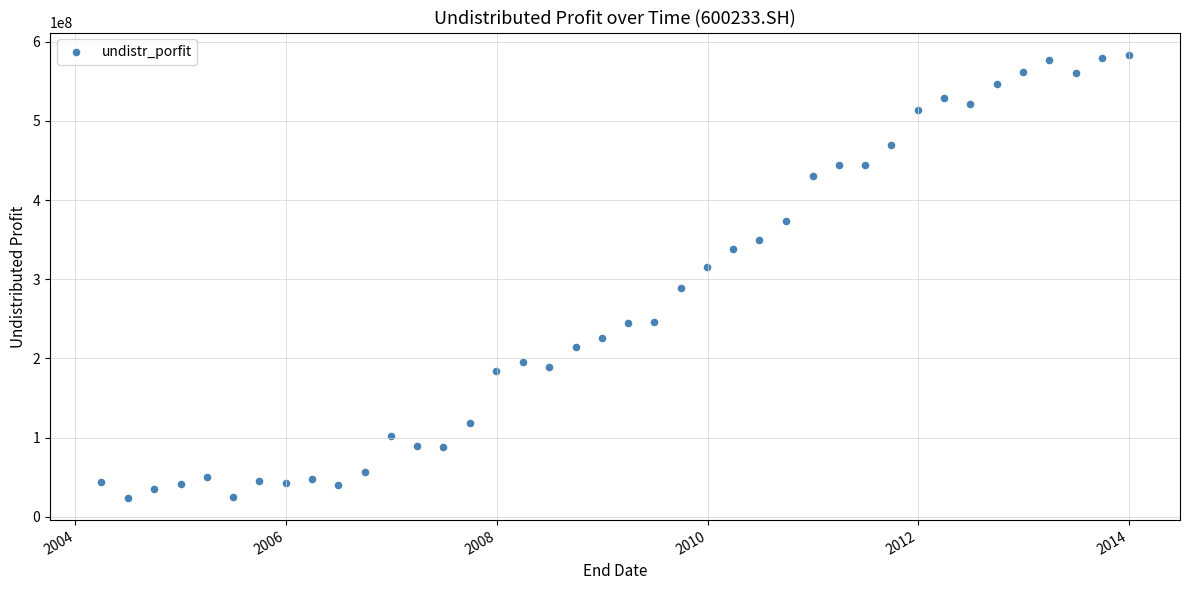

What is the range of Y values (max minus min)?

559621000.8